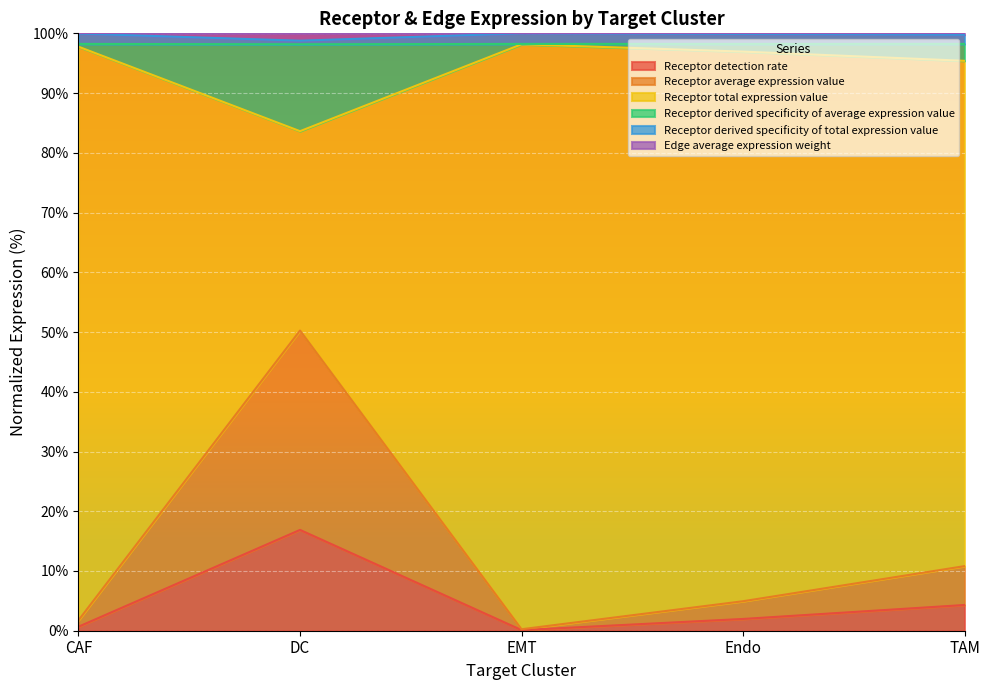

True or false: Edge average expression weight has a value of 0.7 at CAF.

False